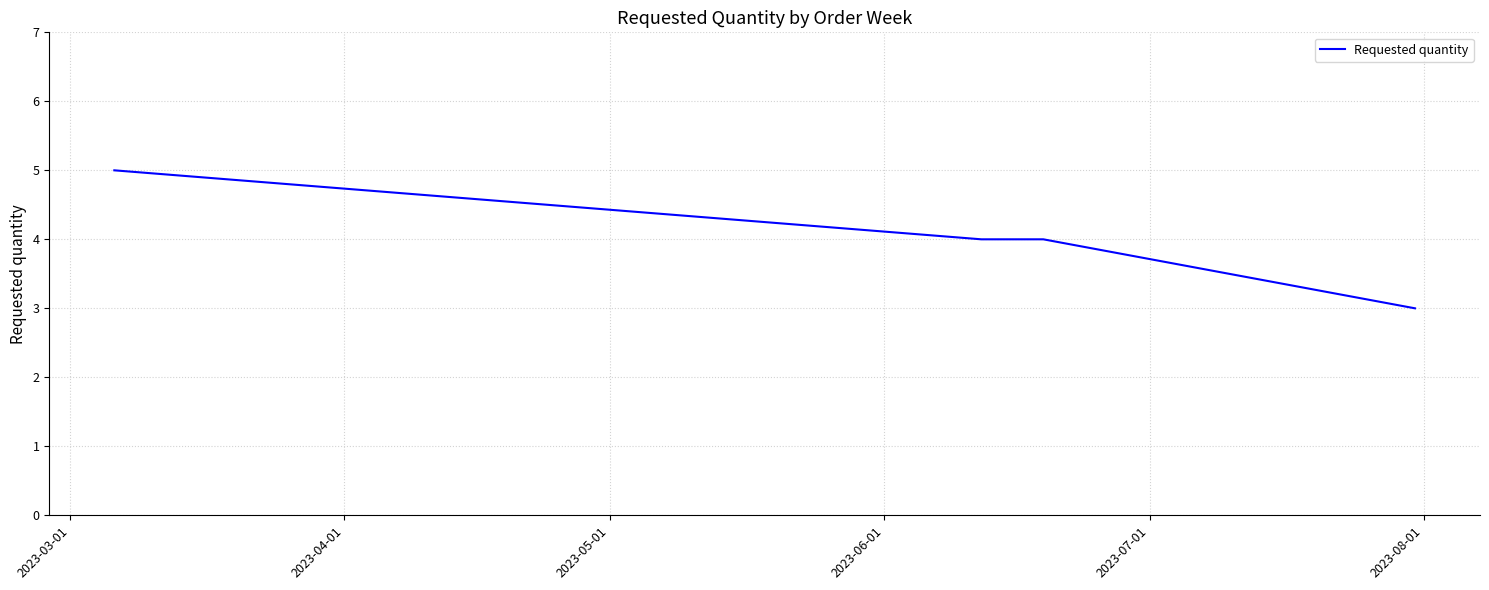

True or false: there are more than 1 points higher than both neighbors.

False